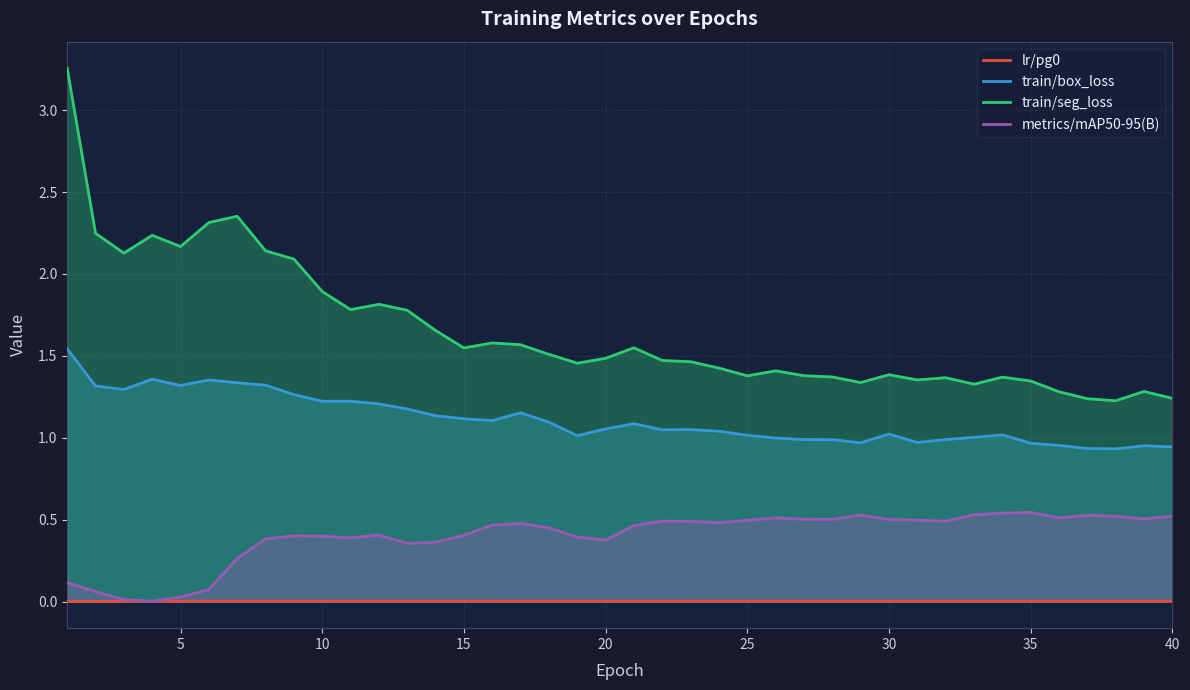

True or false: metrics/mAP50-95(B) and train/seg_loss cross at least once.

False